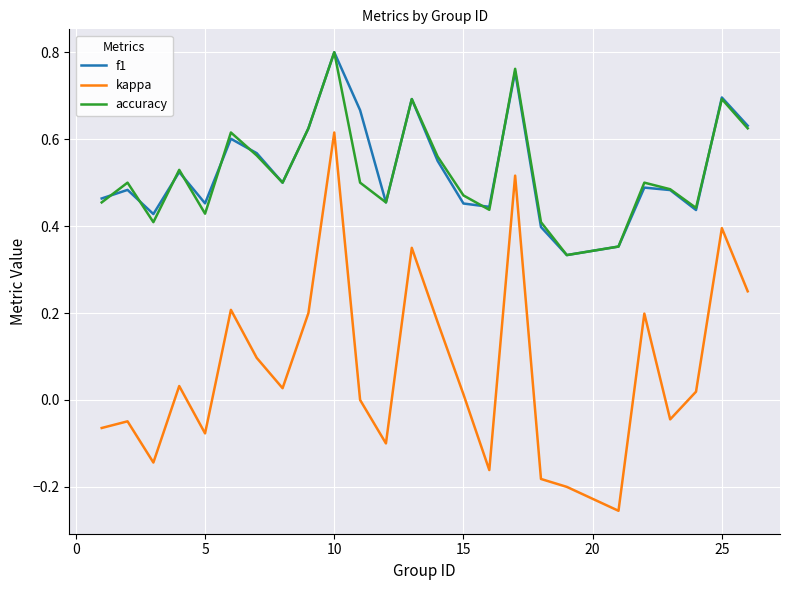

Which series has the largest range (max minus min)?

kappa